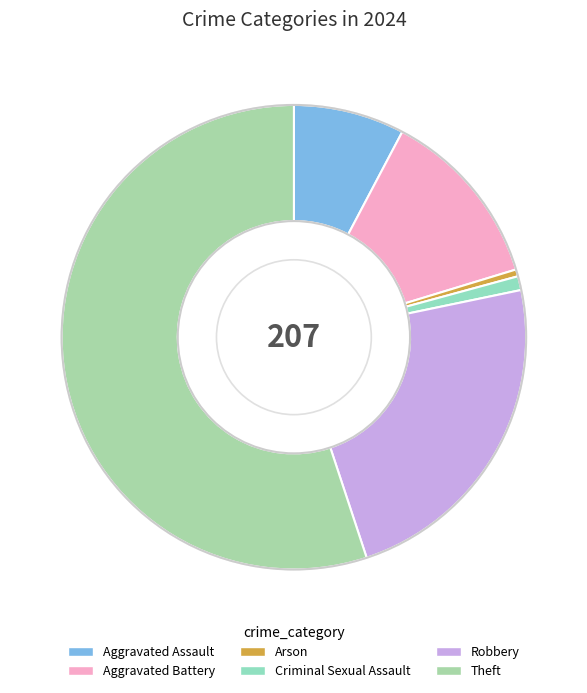

Rank the categories by value from highest to lowest.

Theft, Robbery, Aggravated Battery, Aggravated Assault, Criminal Sexual Assault, Arson